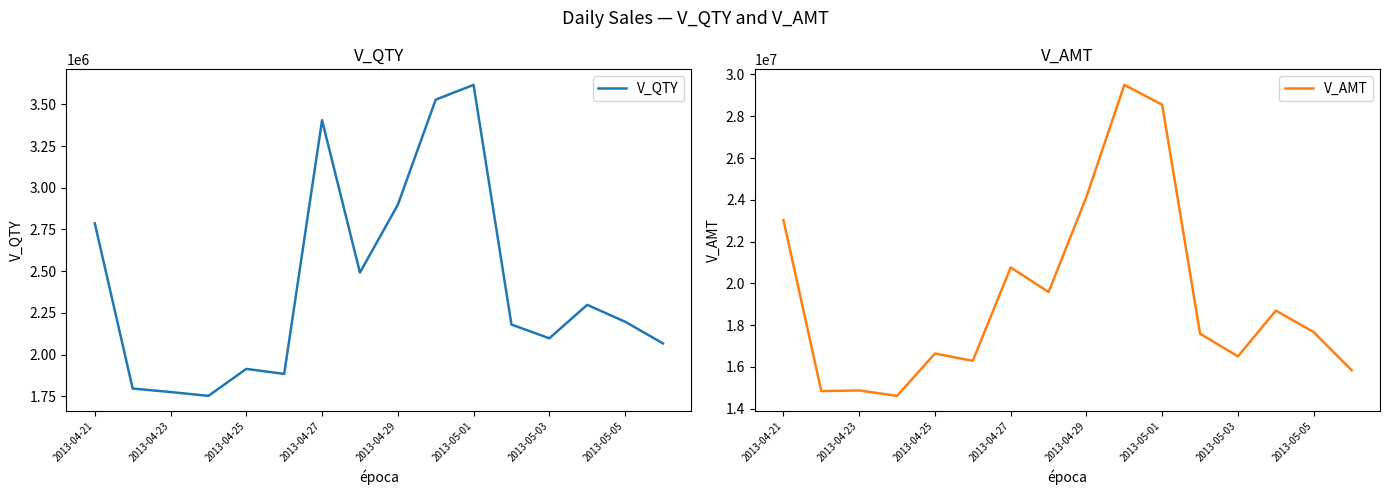

True or false: V_QTY and V_AMT intersect in this chart.

False